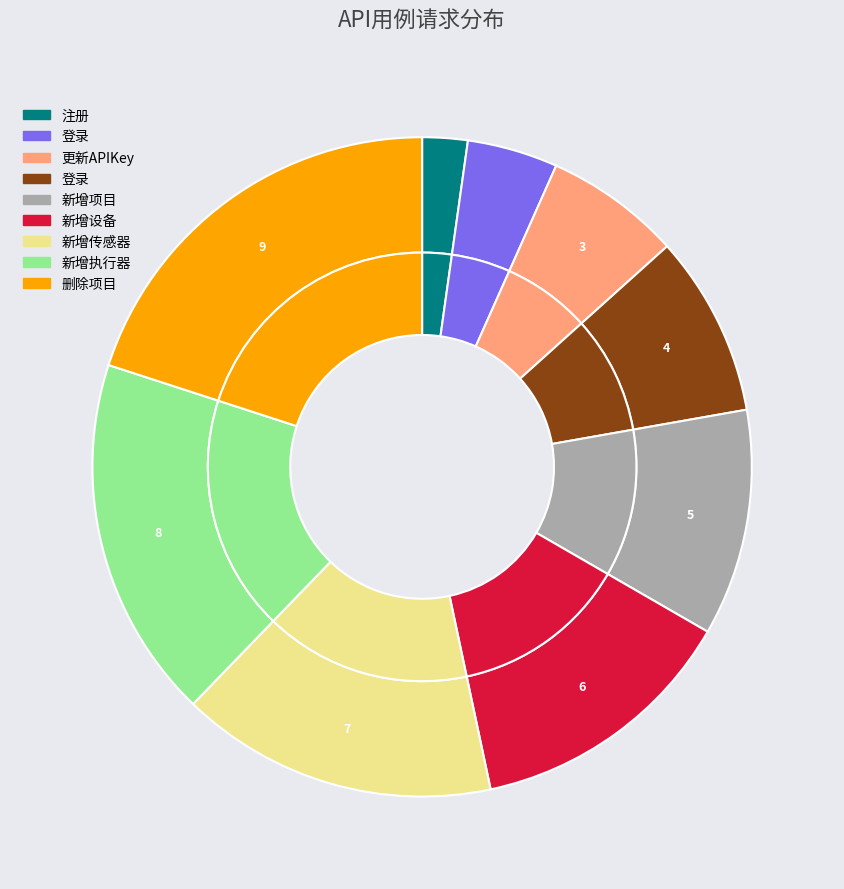

Between 登录 and 新增执行器, which is larger?

新增执行器